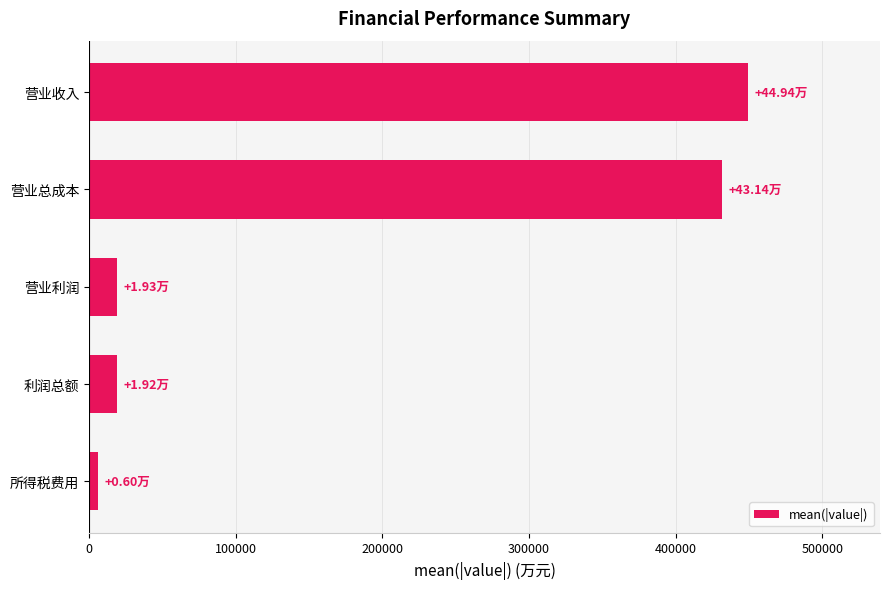

Does the chart contain any negative values?

No